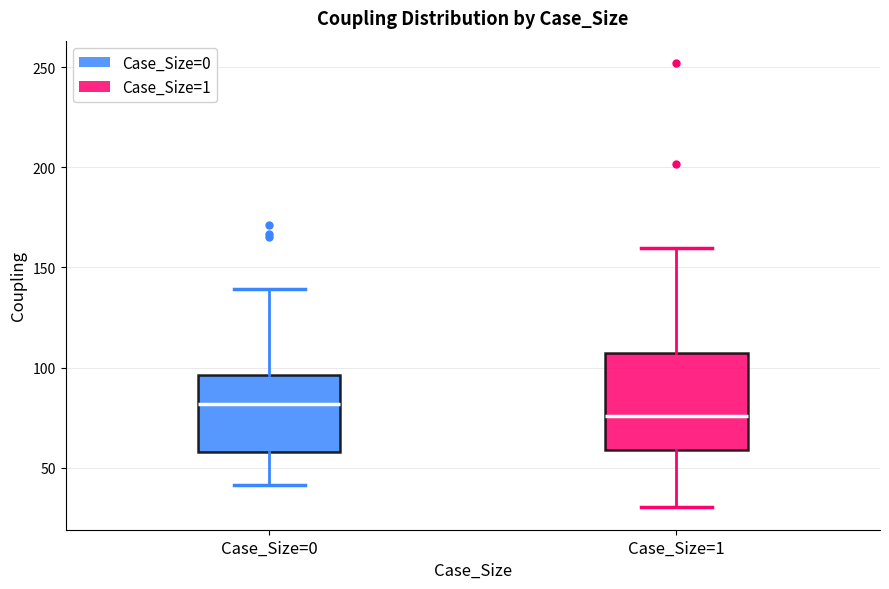

Which box has the lowest median line?

Case_Size=1